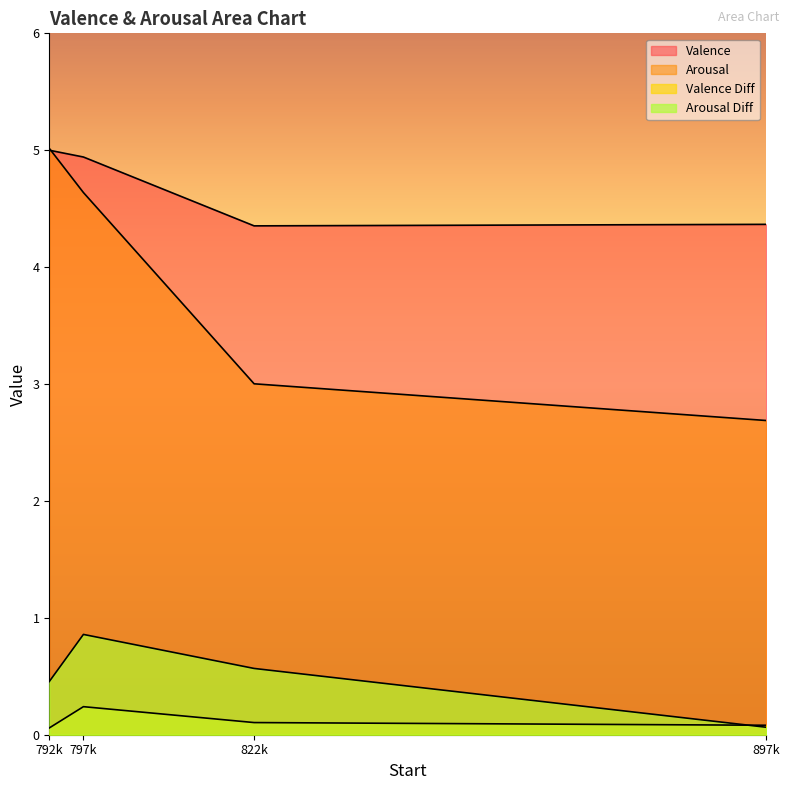

Does the chart display data point markers on the line(s)?

No